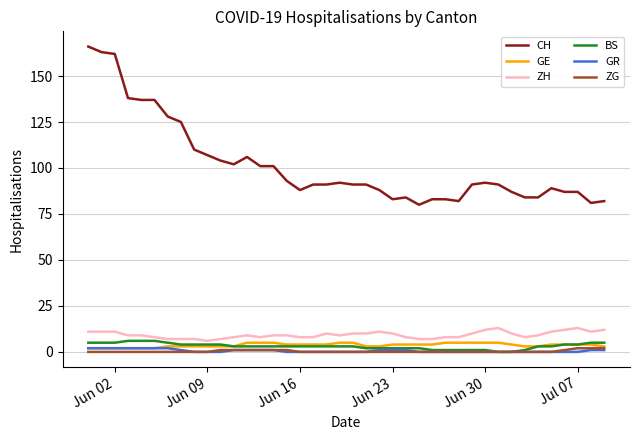

Which series has the largest total across all categories?

CH